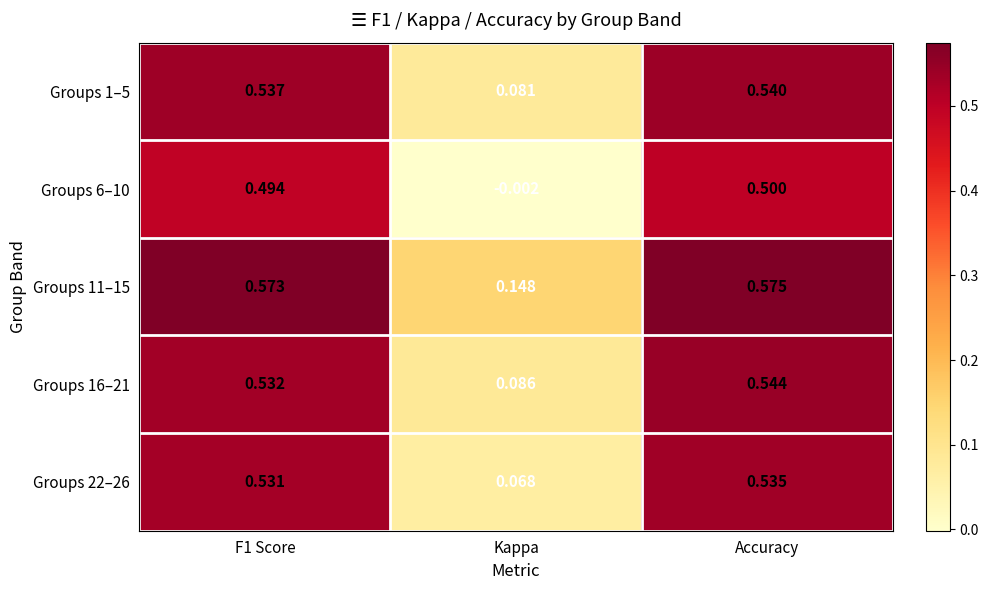

At which label is Groups 1–5 closest to 0?

Kappa